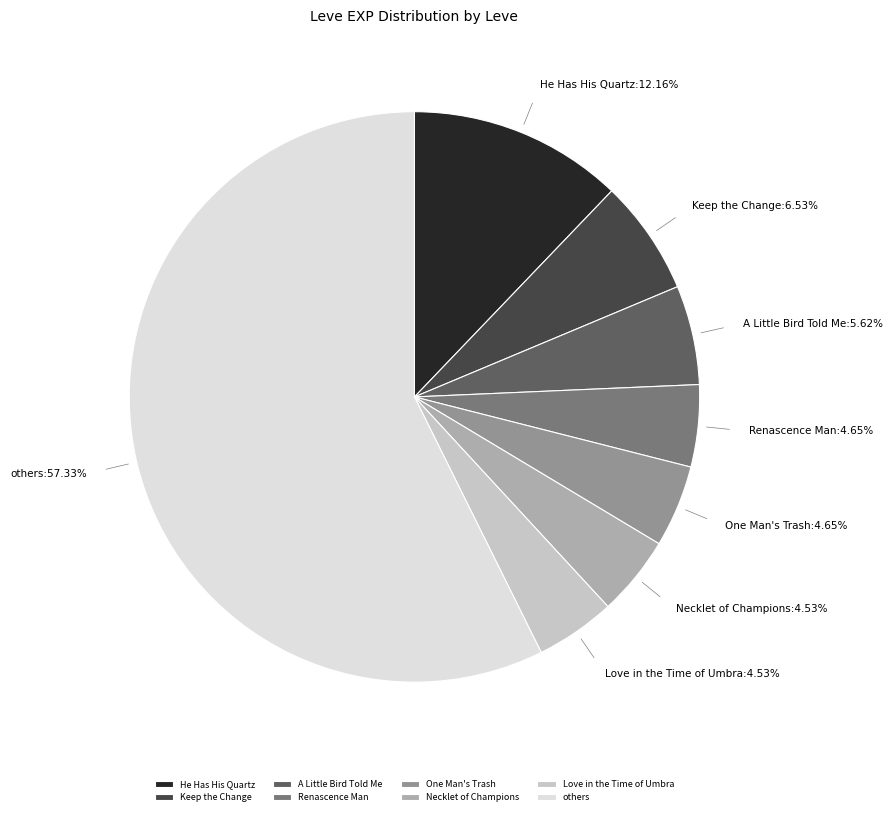

Combined, do Love in the Time of Umbra and One Man's Trash account for over 50%?

No